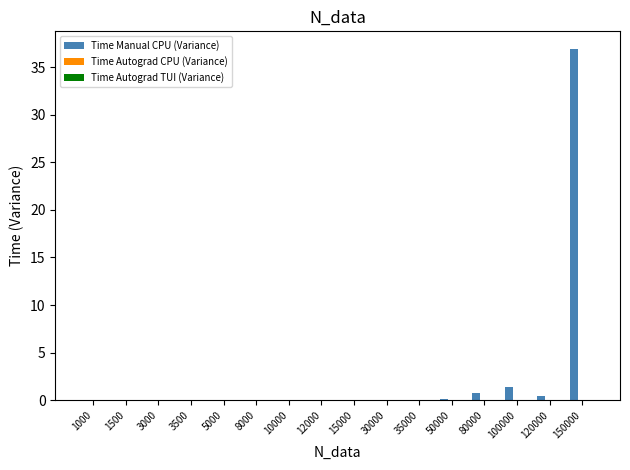

How many data points does each series have?

16